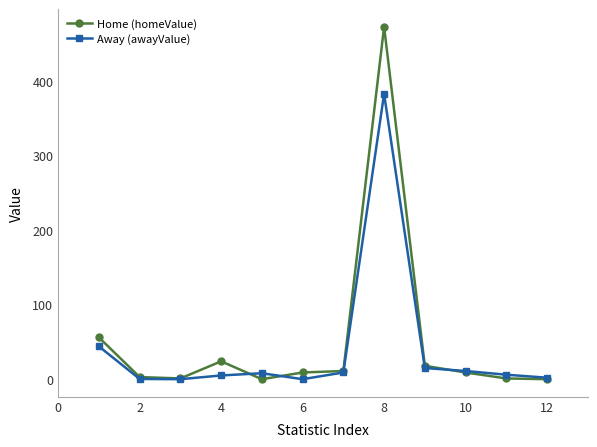

Does the chart display data point markers on the line(s)?

Yes